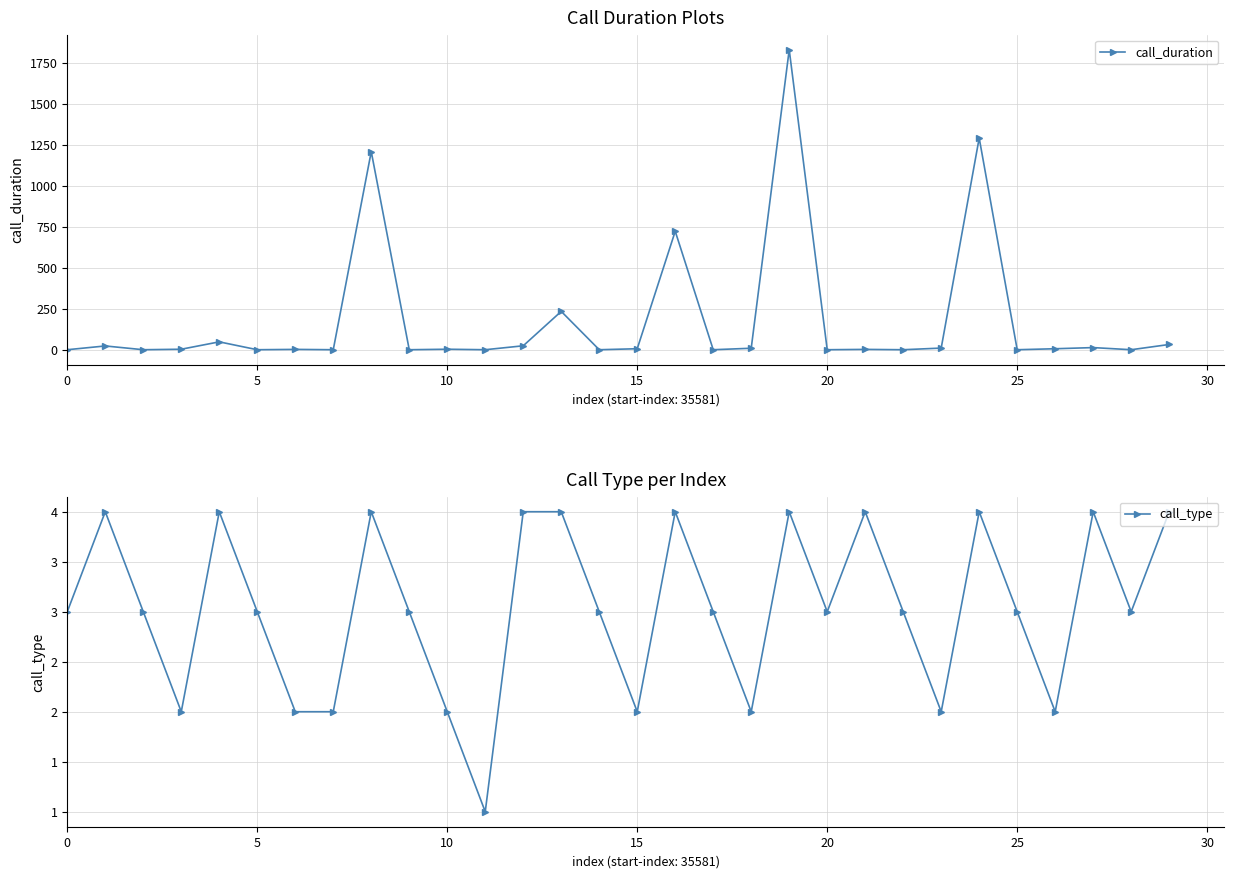

How many data points in call_duration are less than 3?

14